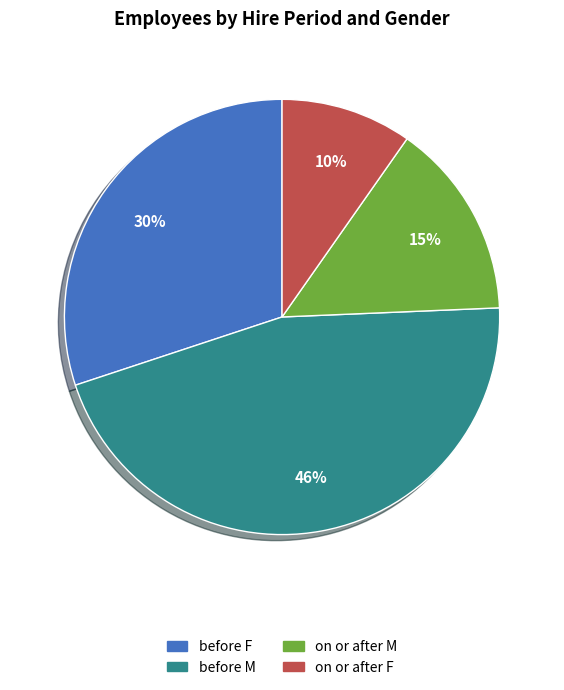

The on or after M slice represents 25% of the pie. True or false?

False